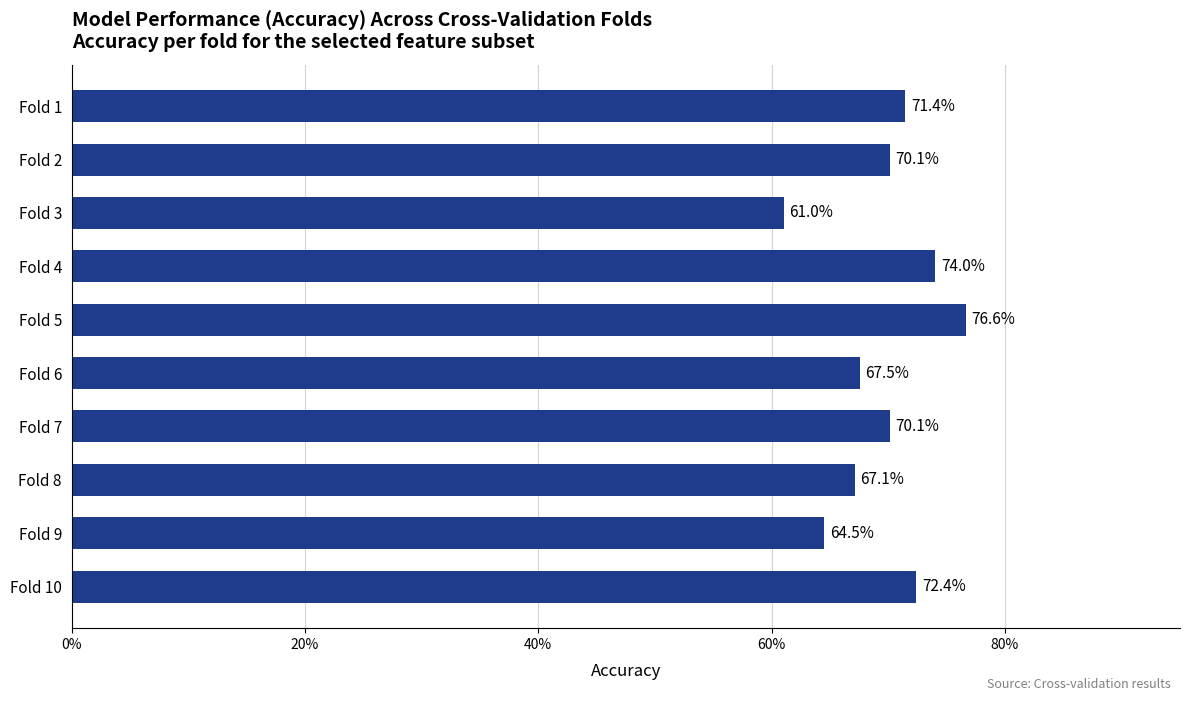

How many categories are shown in the chart?

10